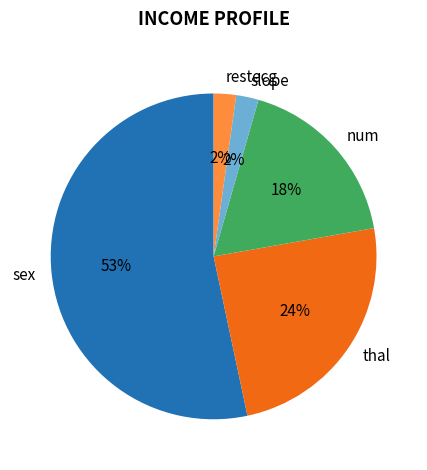

To the nearest percent, what portion does thal represent?

24%